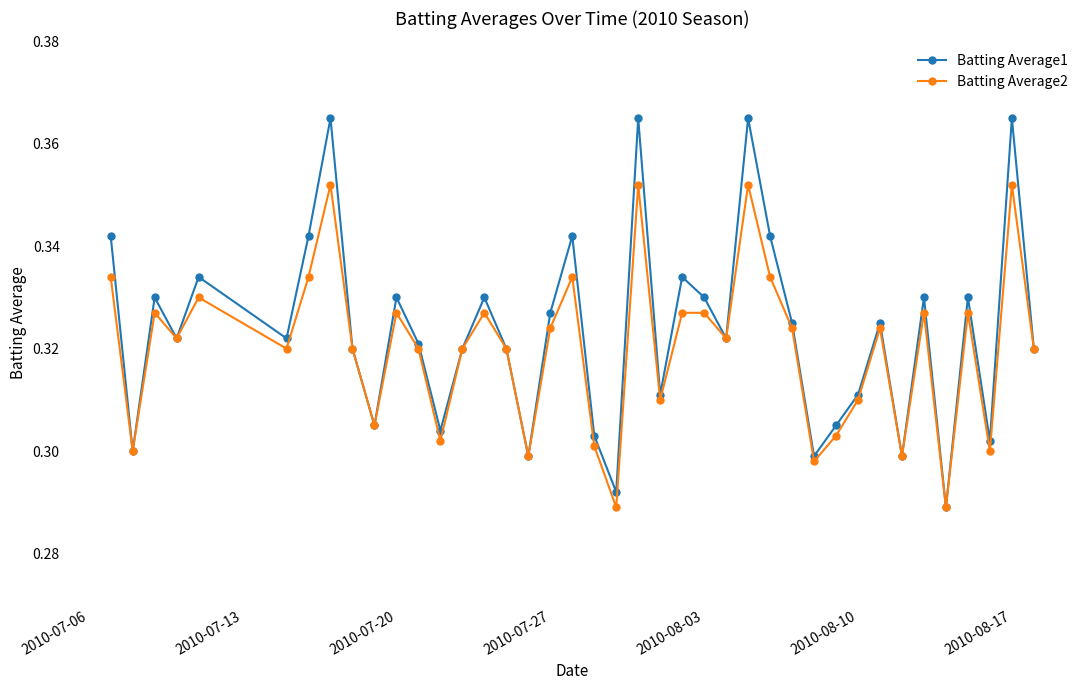

True or false: Batting Average1 has more than 0 points higher than both neighbors.

True